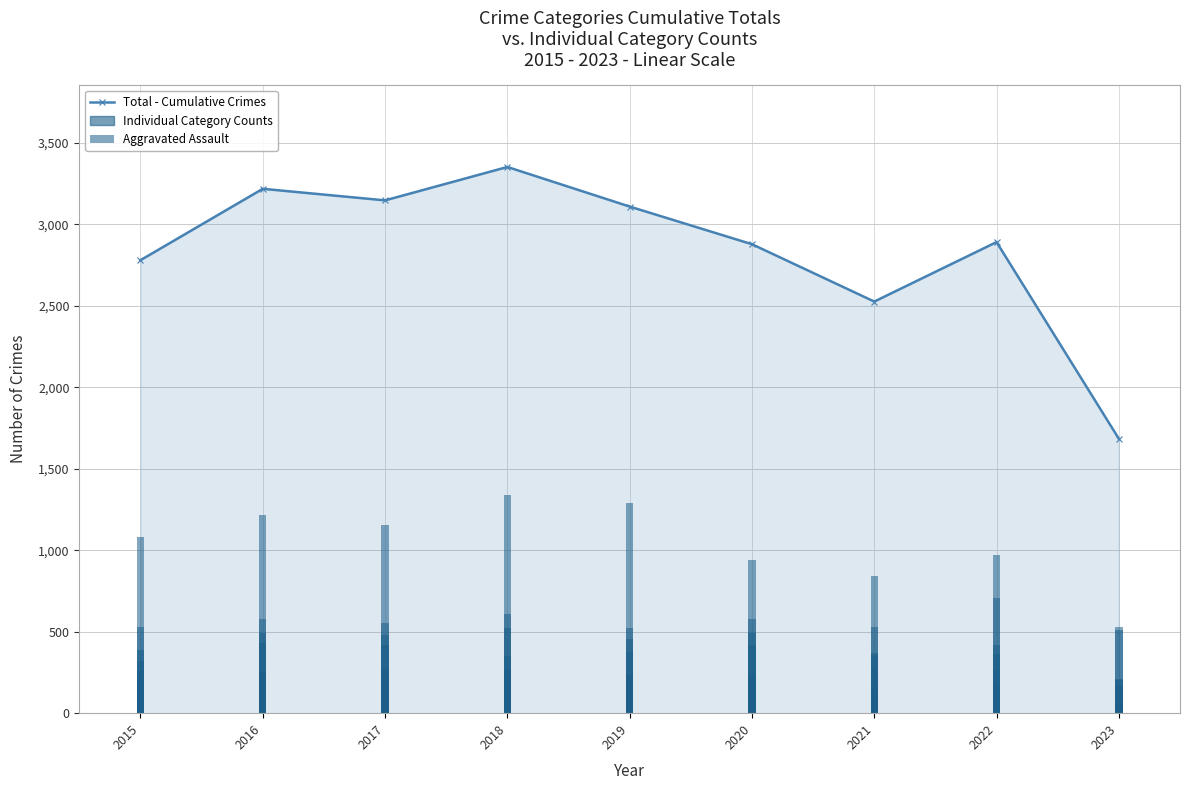

How many groups of bars are there?

9